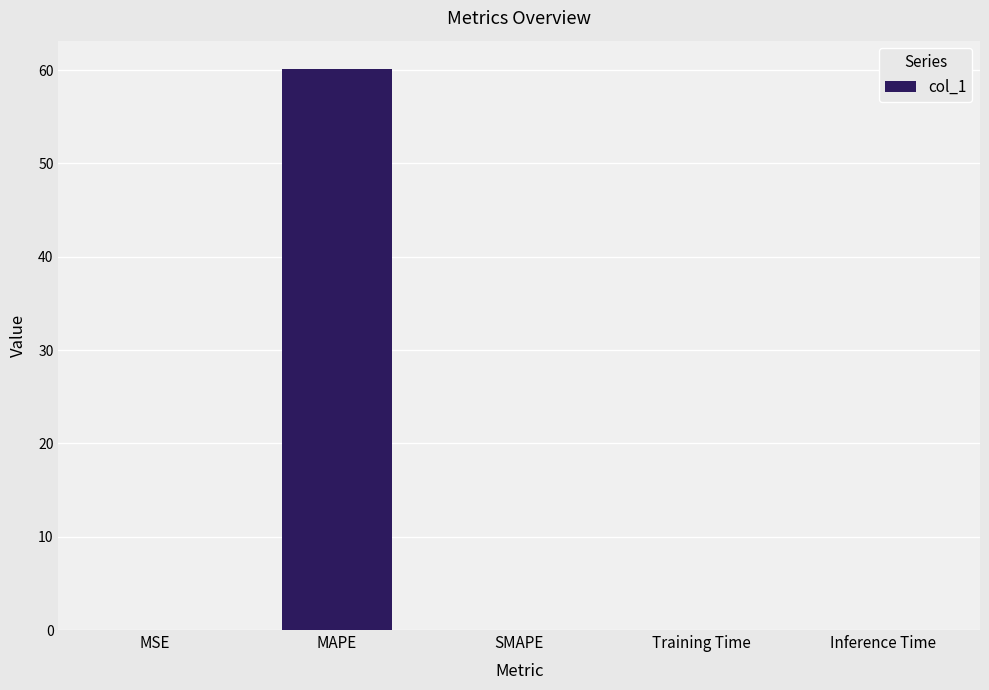

True or false: the data shows 0.0 at Training Time.

True